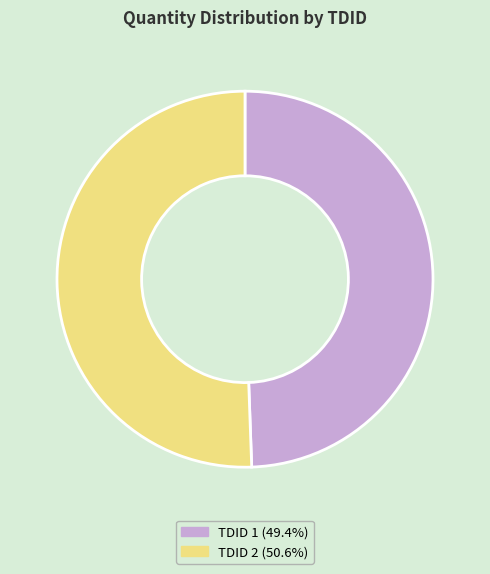

Do TDID 2 and TDID 1 together represent more than half of the pie?

Yes